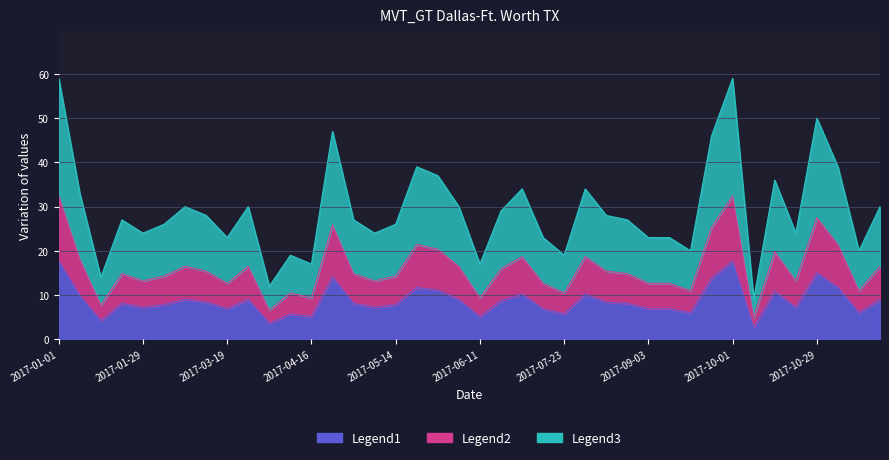

What is the label of the 32nd point from the left?

2017-09-24